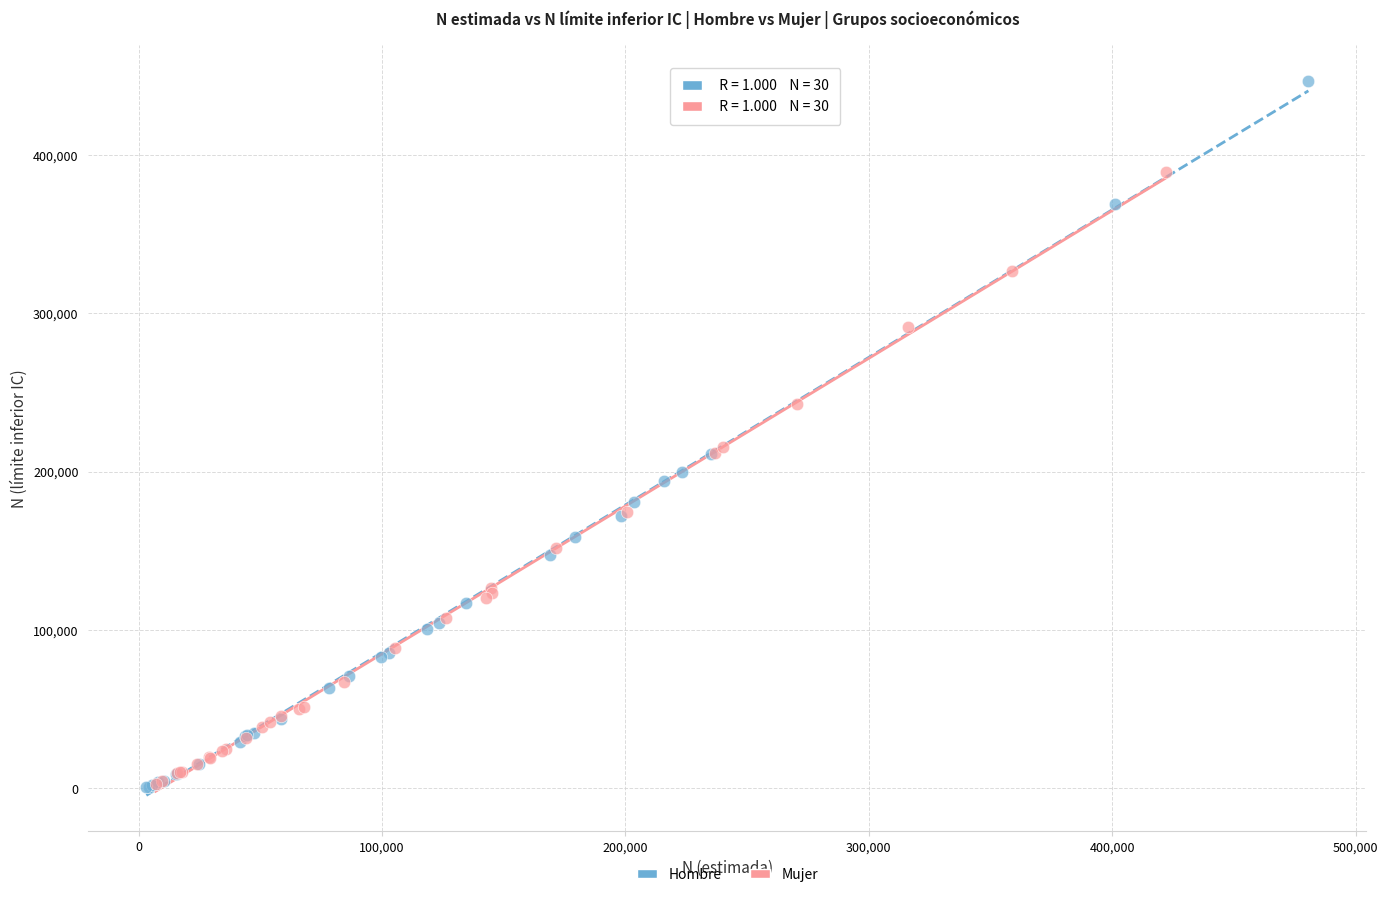

Which series has the largest Y range (max minus min)?

Hombre